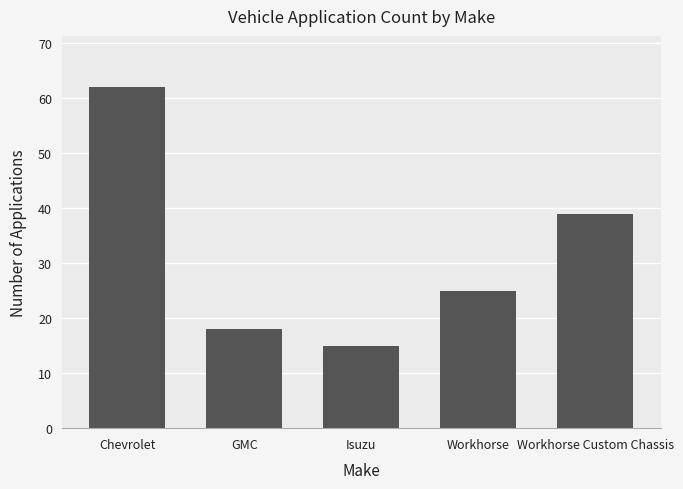

List the labels in order of value, smallest first.

Isuzu, GMC, Workhorse, Workhorse Custom Chassis, Chevrolet